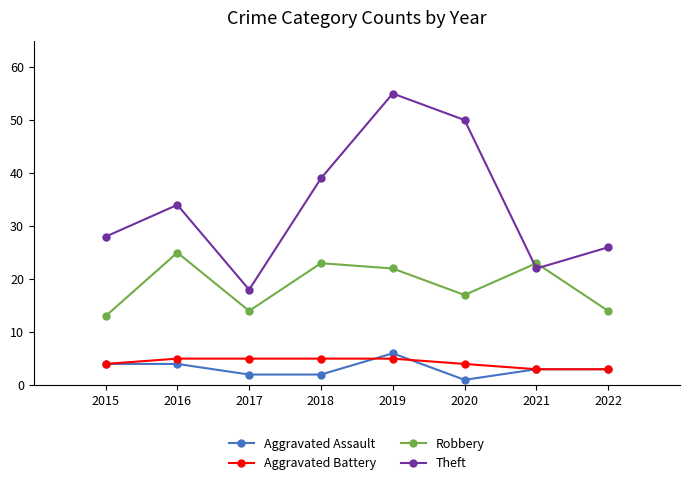

How many lines are shown in the chart?

4